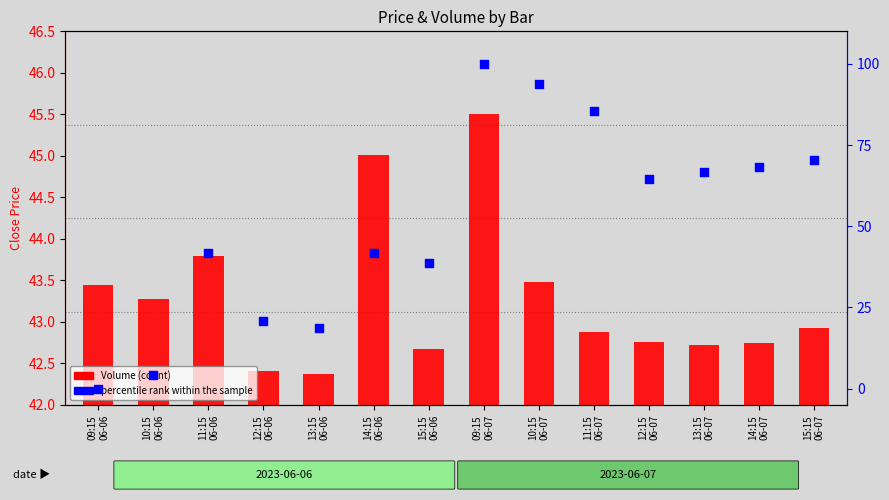

At which category is the sum across all series the highest?

09:15
06-07